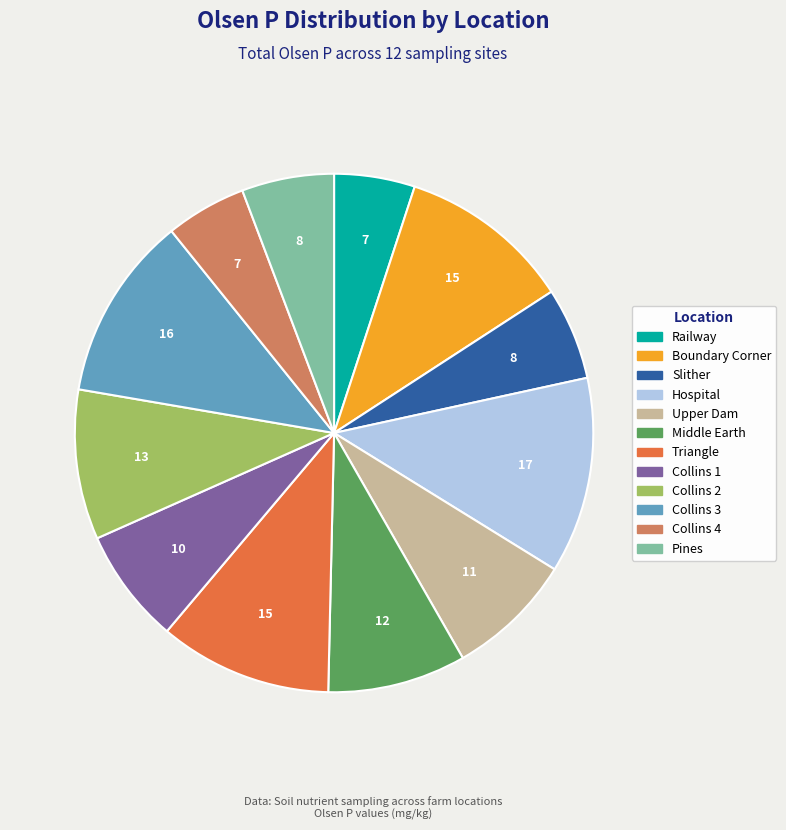

How many slices are in this pie chart?

12